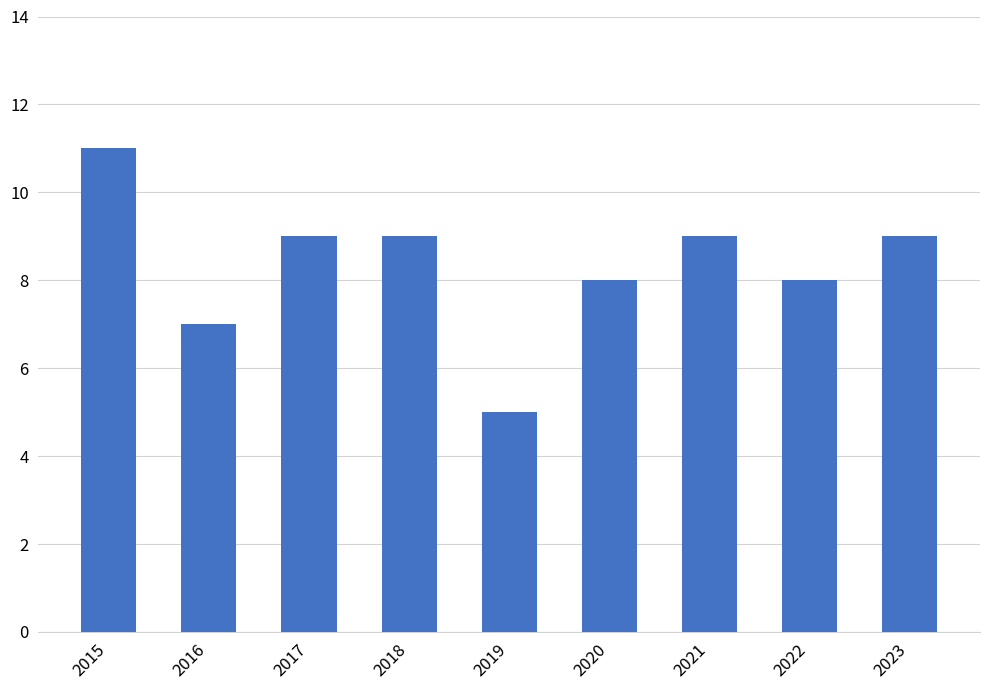

What is the change in value from 2016 to 2020?

+1